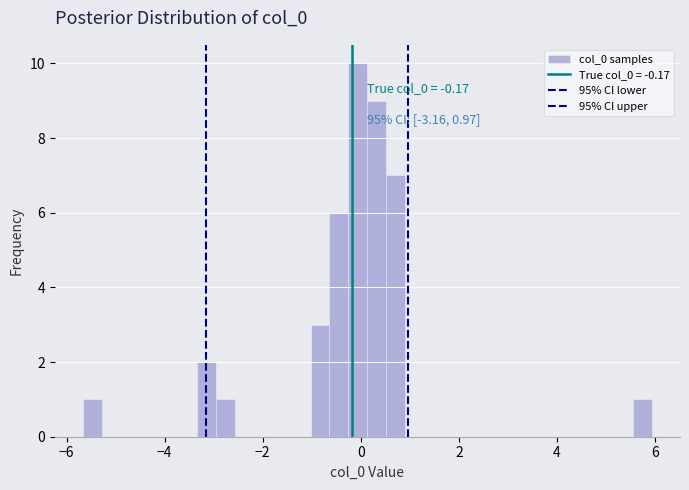

Around what value on the x-axis is the tallest bar? Give the approximate position of its centre, as read against the axis.

0.0